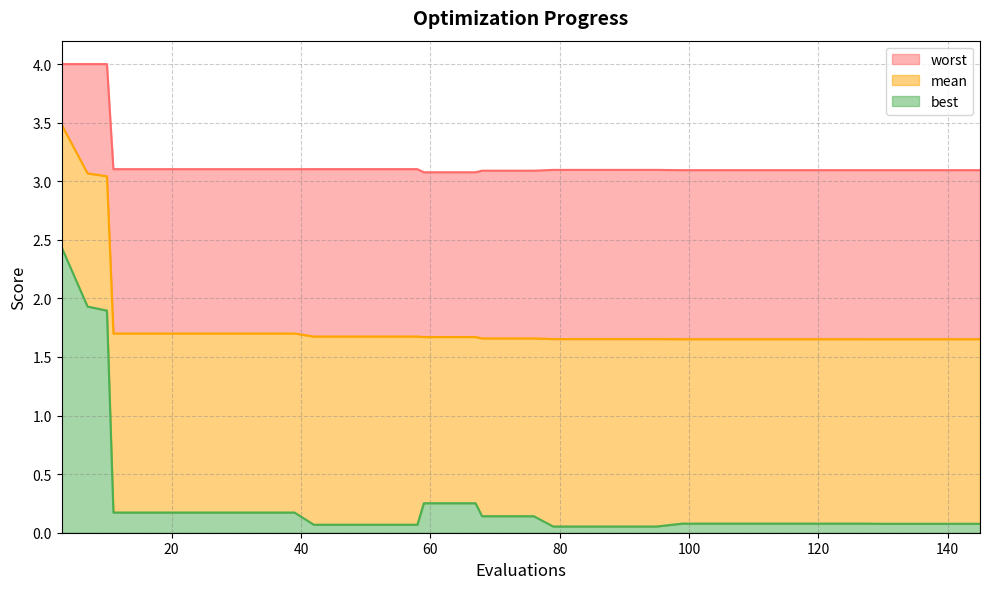

Which series has the largest total across all categories?

worst